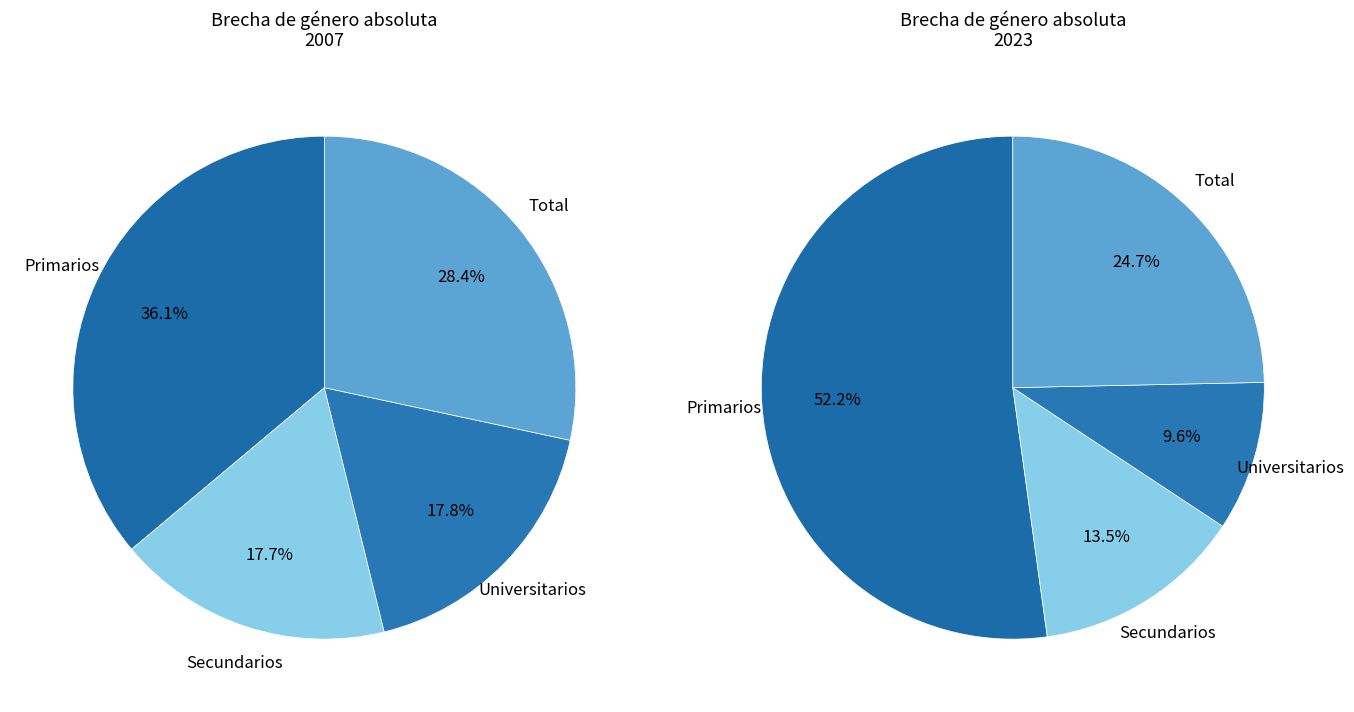

Which slice is the smallest?

Secundarios